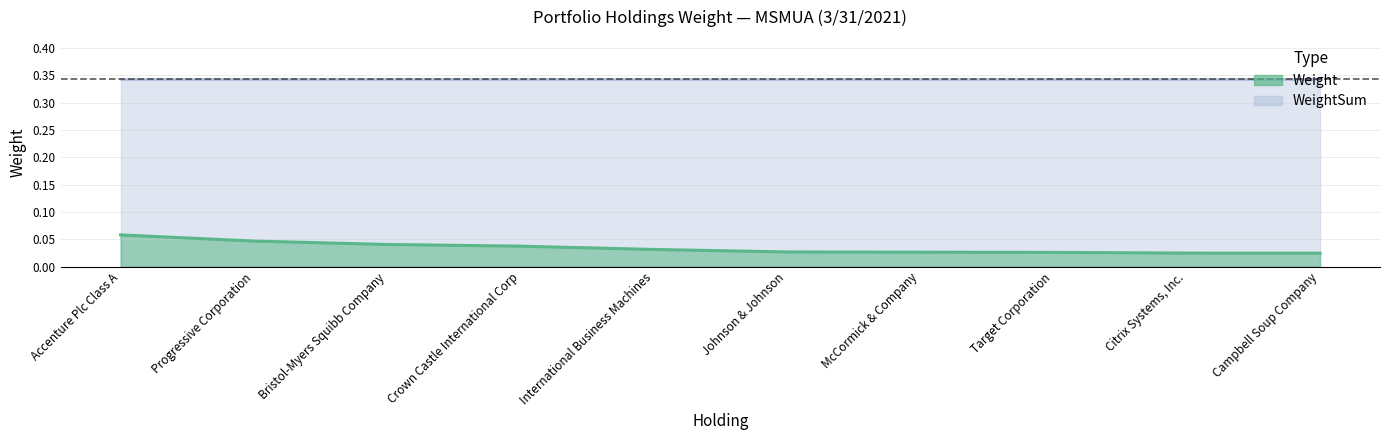

Reading left to right, transcribe all the data shown in this chart.

0.1	0.0	0.0	0.0	0.0	0.0	0.0	0.0	0.0	0.0